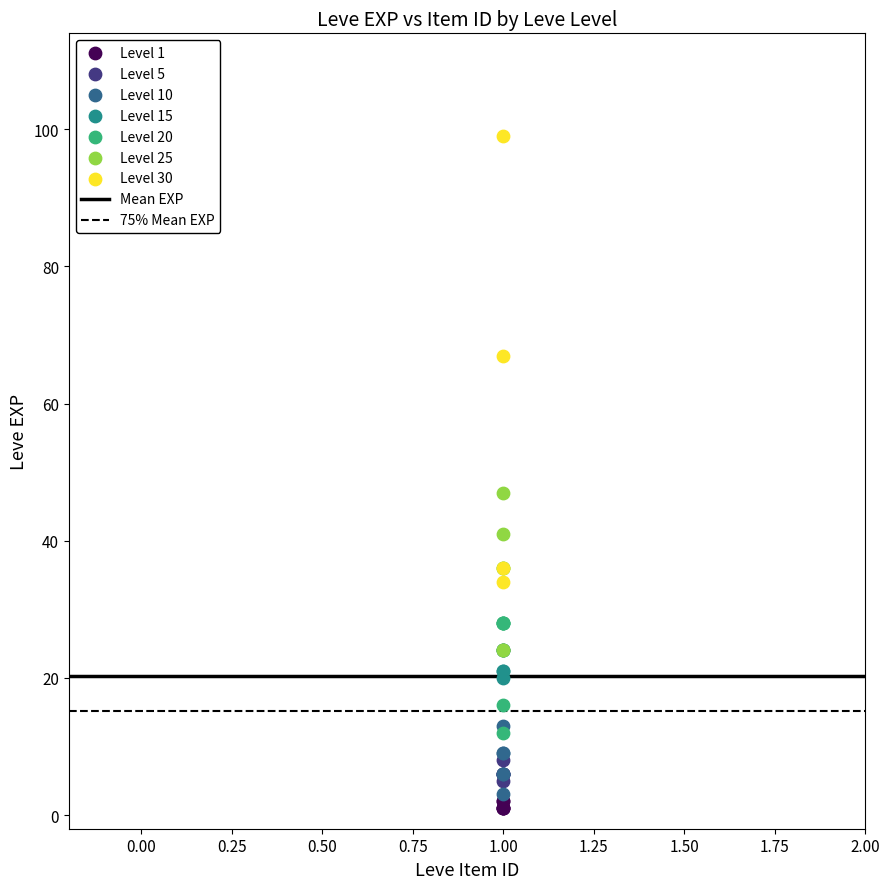

Which series has the largest Y range (max minus min)?

Level 30